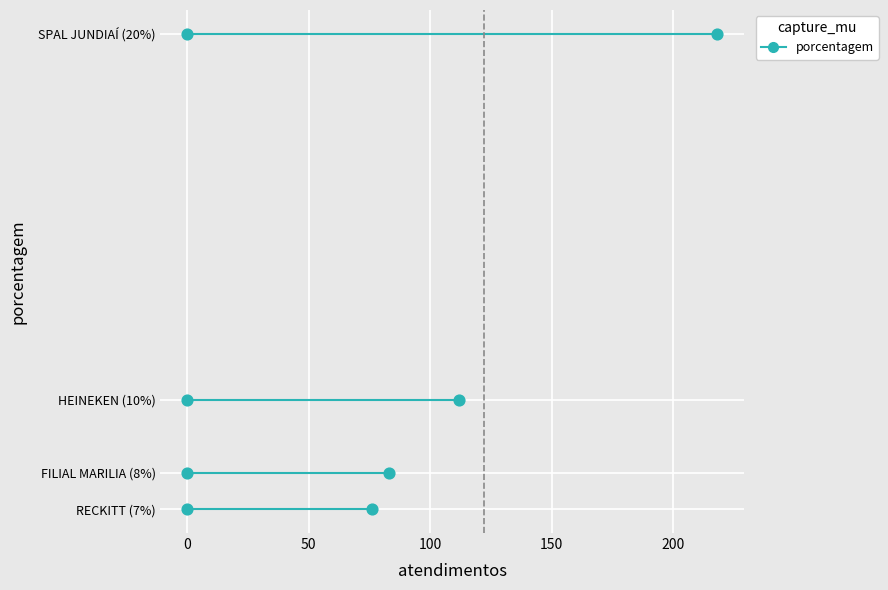

What is the ratio of the value at RECKITT to the value at FILIAL MARILIA?

0.9